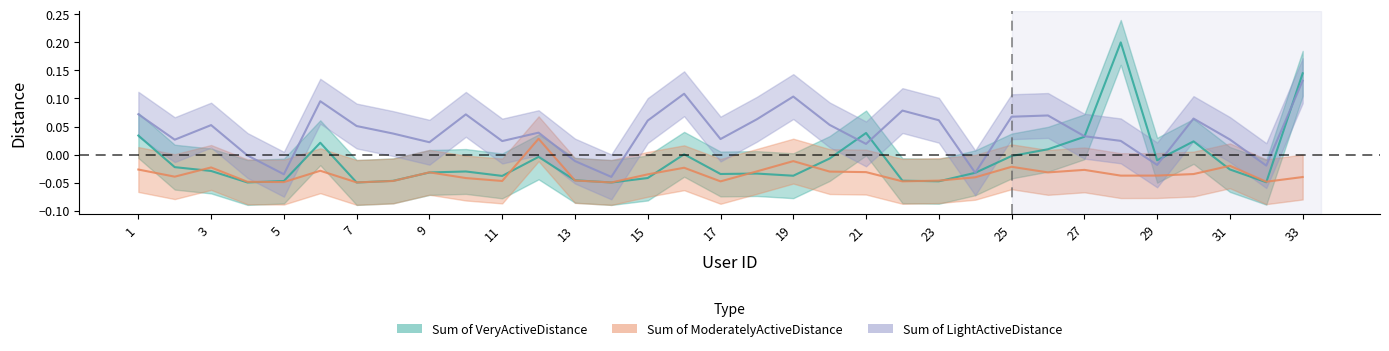

Which label corresponds to the largest value in the chart?

28